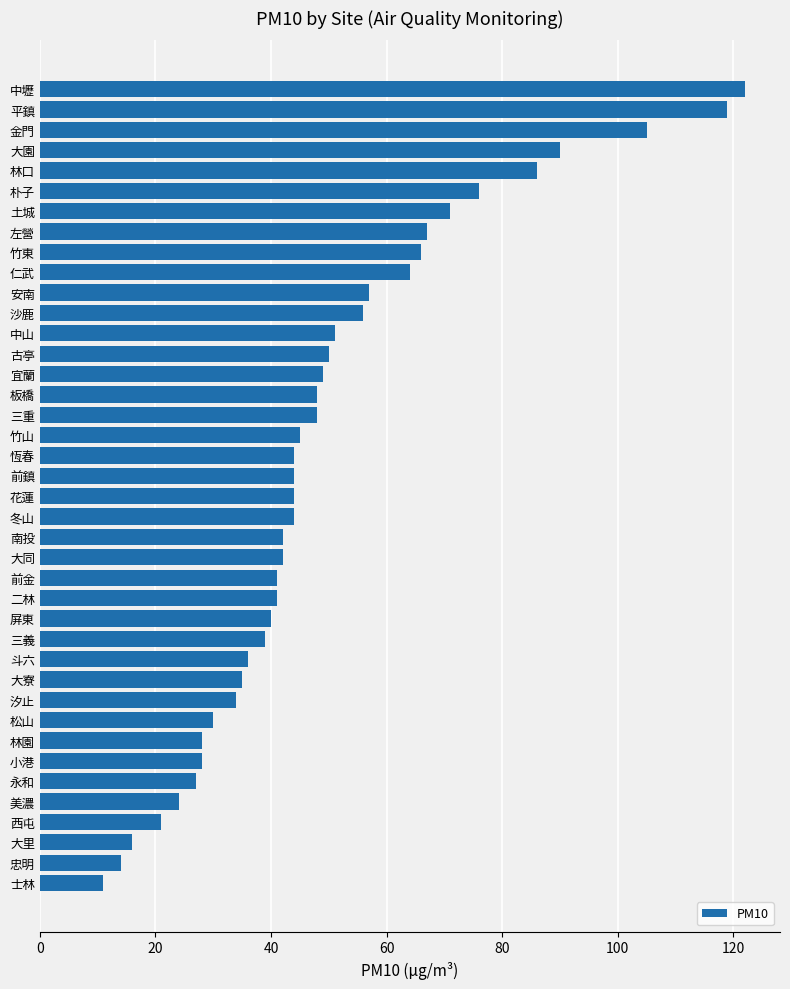

Approximately how many times larger is the value at 古亭 compared to 小港?

1.8